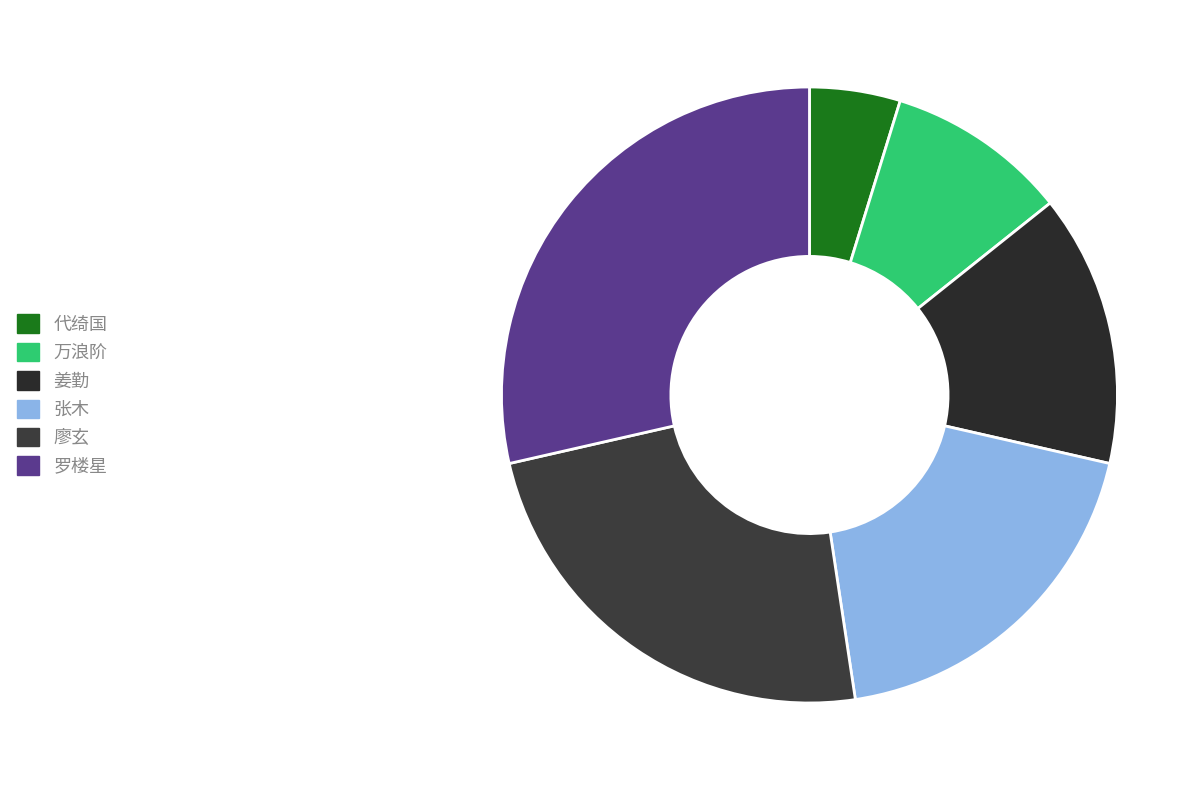

Count the number of slices in the pie.

6